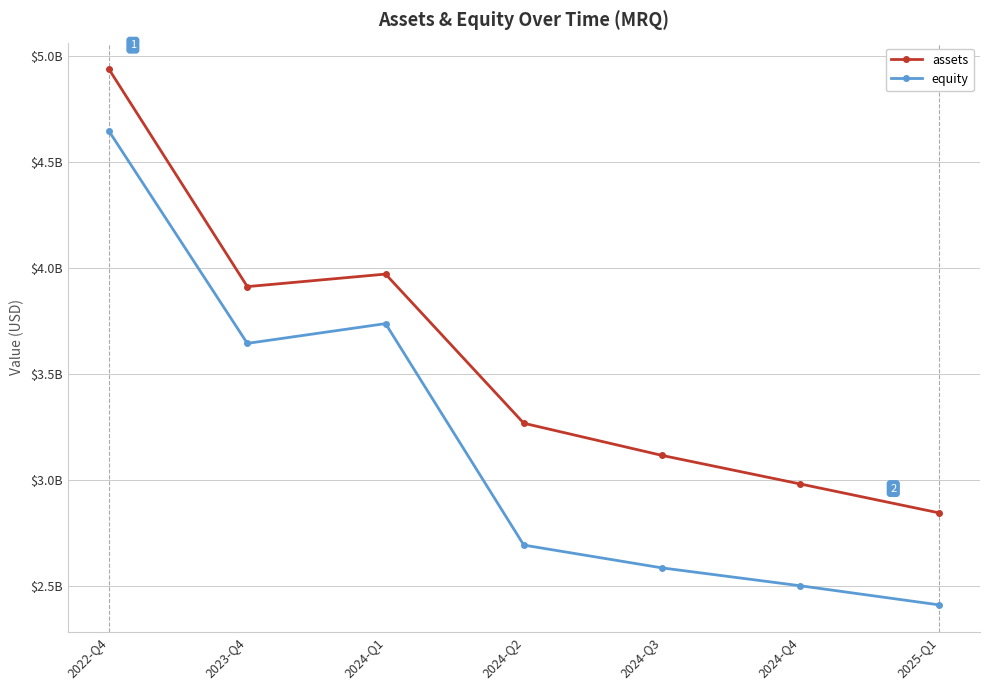

Reading right to left, list all the values displayed in this chart.

assets: 2847605000	2983307000	3117954000	3269640000	3972851000	3913814000	4937986000
equity: 2413668000	2503405000	2587636000	2695127000	3739391000	3646187000	4646161000